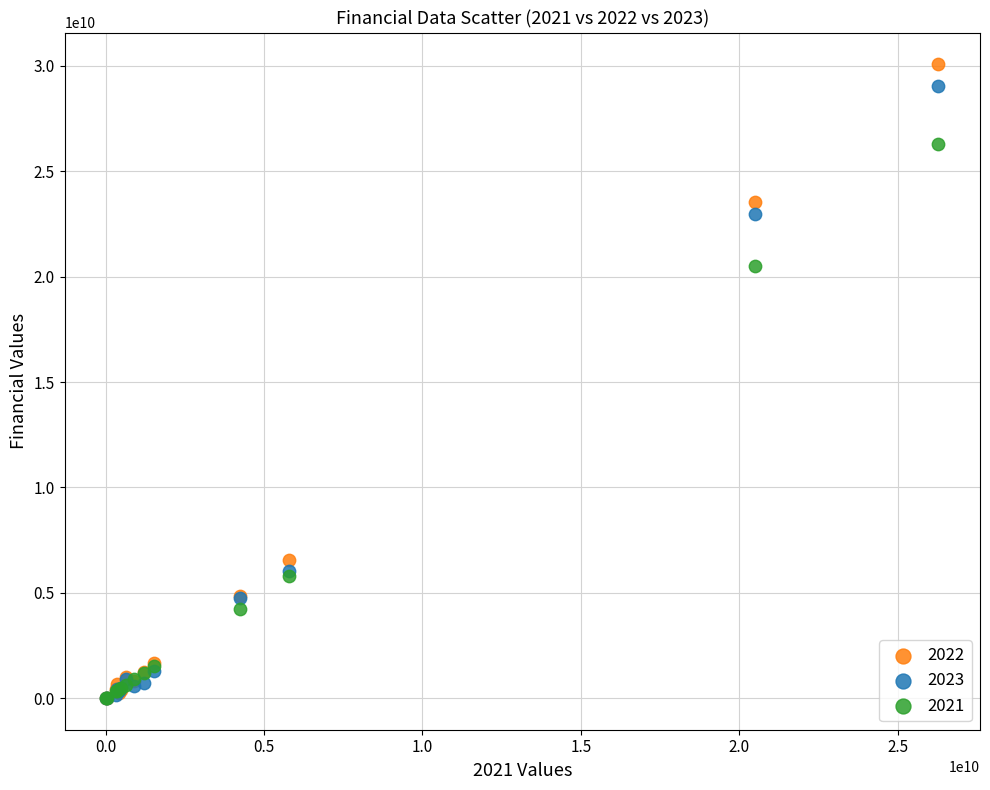

Across all series, what Y value is closest to 15045410628?

20507136770